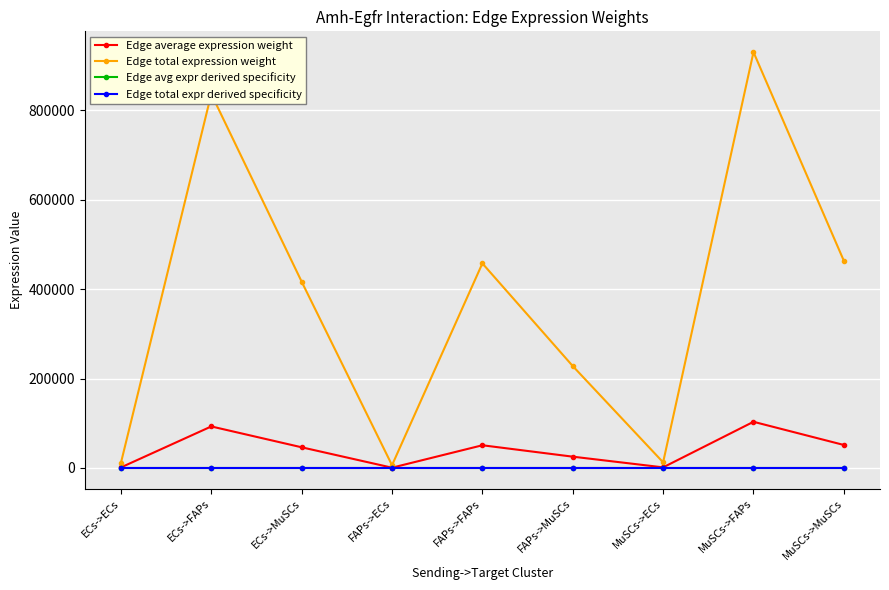

What is the difference between the maximum and minimum values in the Edge total expression weight series?

924324.3